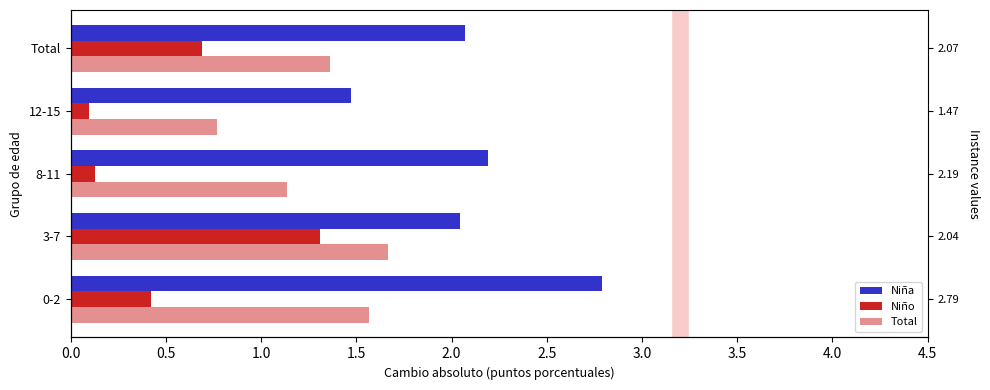

How many categories are shown in the chart?

5